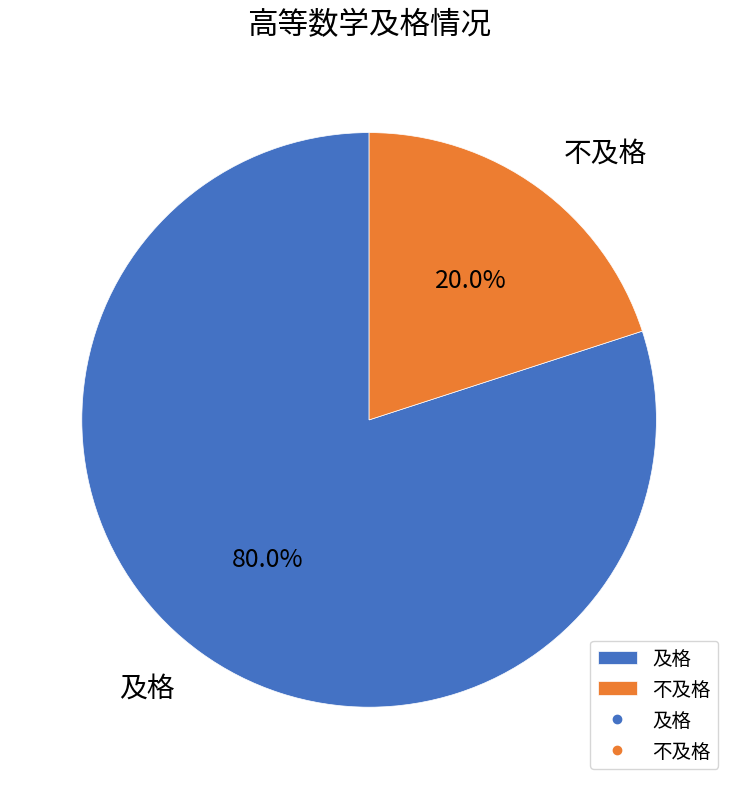

What percentage is the 不及格 slice, to the nearest percent?

20%